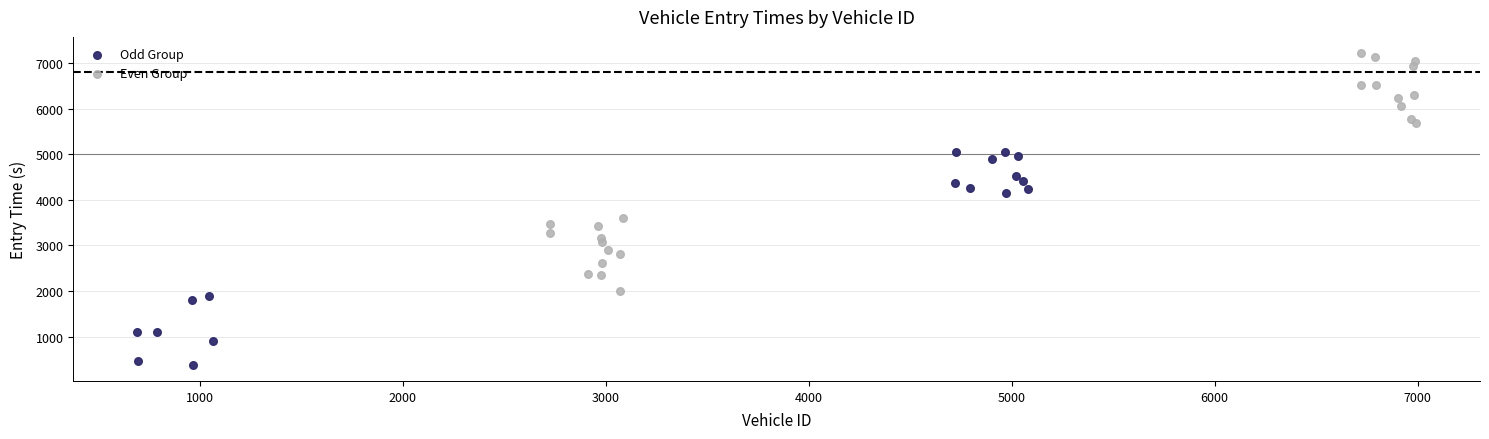

Which series has the largest Y range (max minus min)?

Even Group